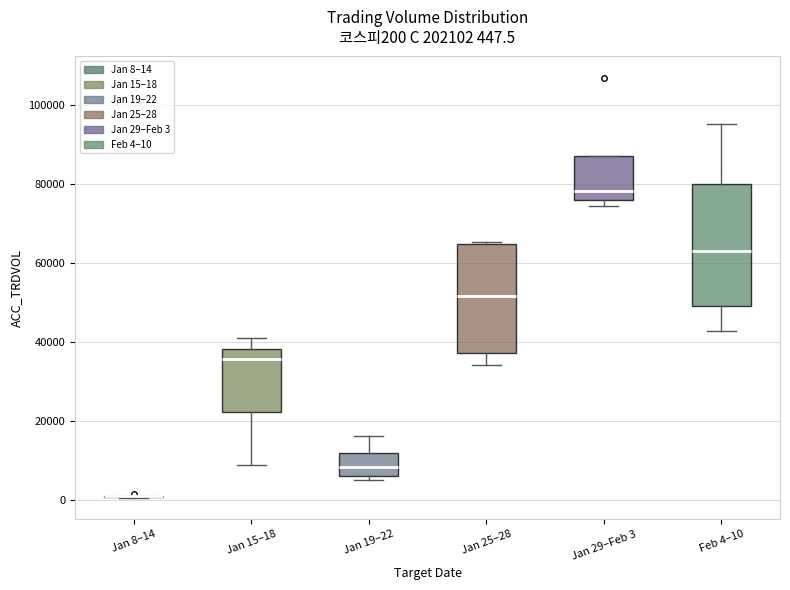

Which box is the tallest, from its lower edge to its upper edge?

Feb 4–10